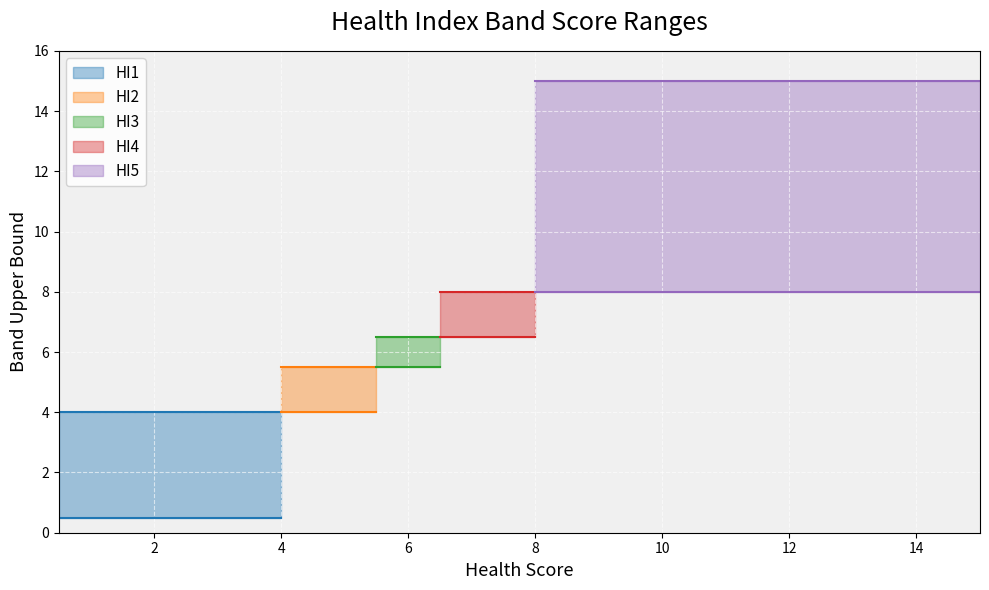

How many values in the HI2 series are below 5?

1